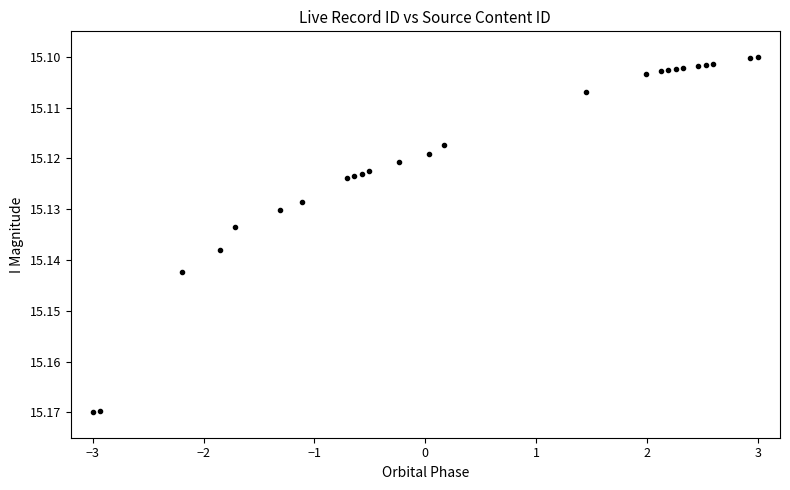

What is the range of X values (max minus min)?

6.0